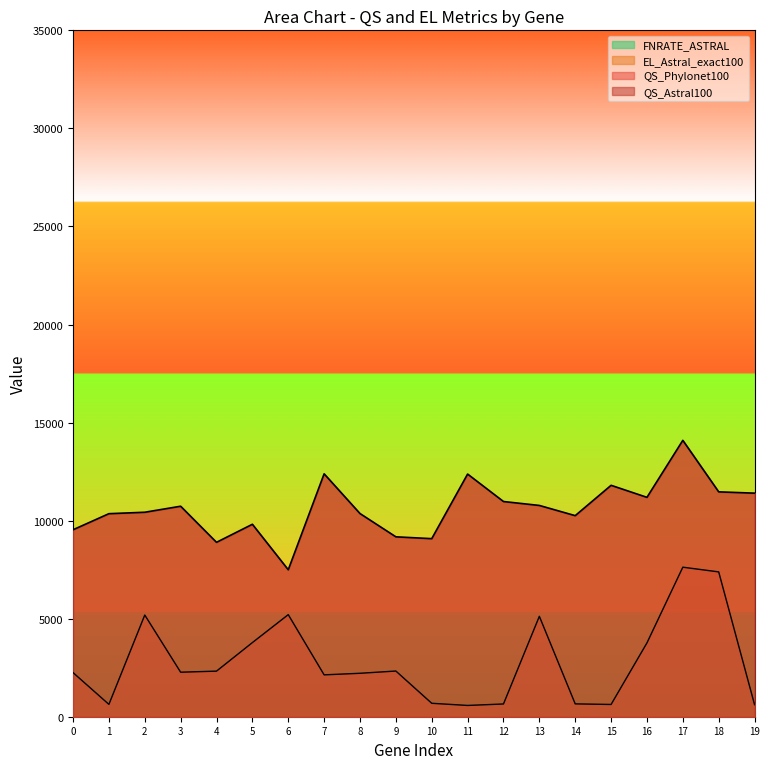

Which series has the largest total across all categories?

QS_Astral100